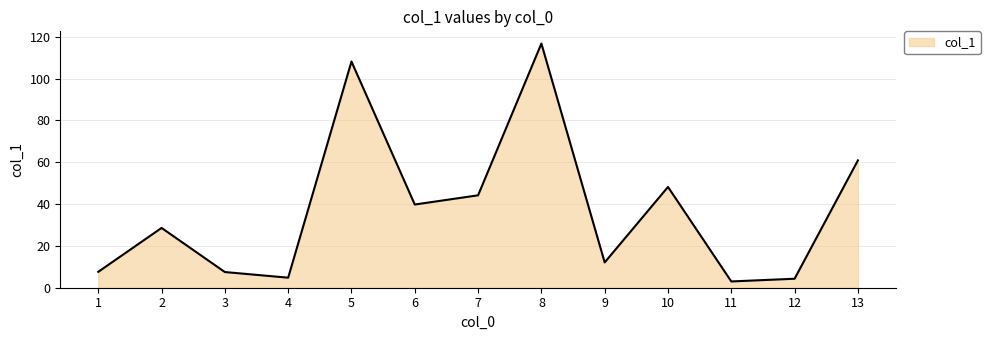

The value at 3 is 7.5. True or false?

True